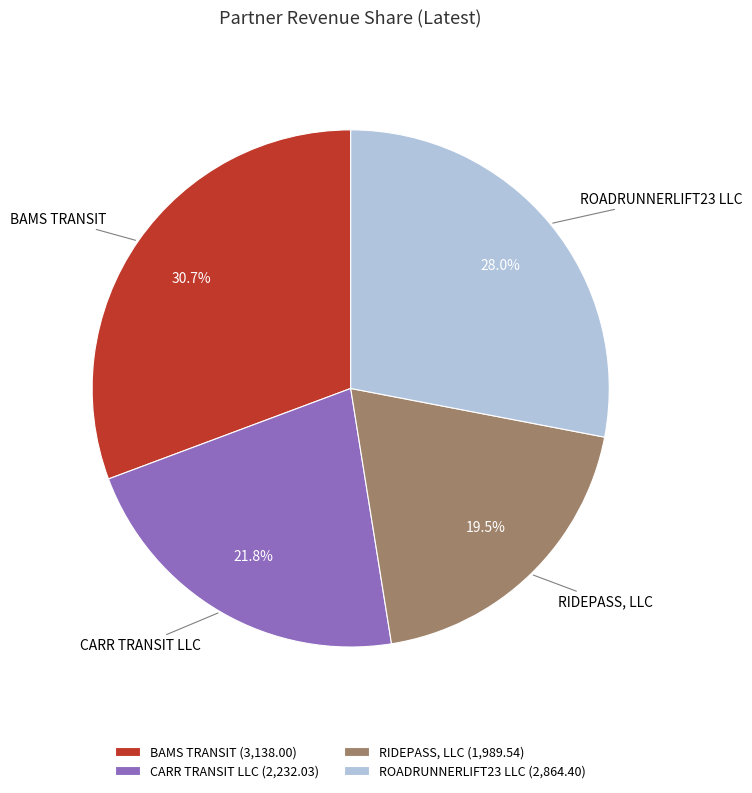

To the nearest percent, what portion does BAMS TRANSIT represent?

31%